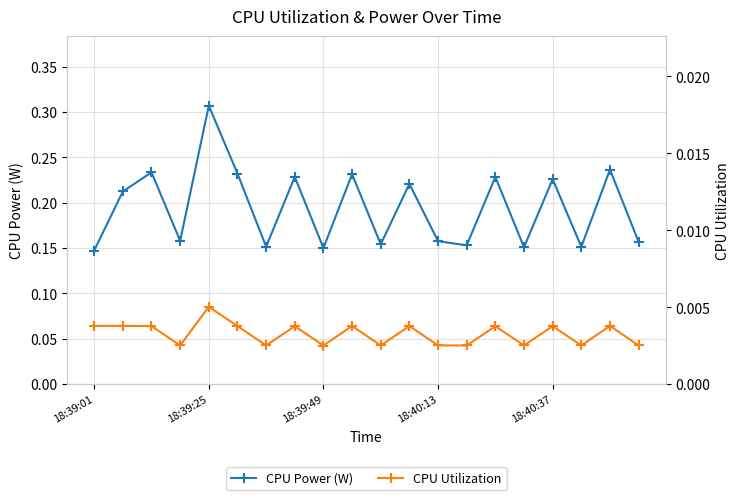

True or false: CPU Power (W) has more than 2 points higher than both neighbors.

True